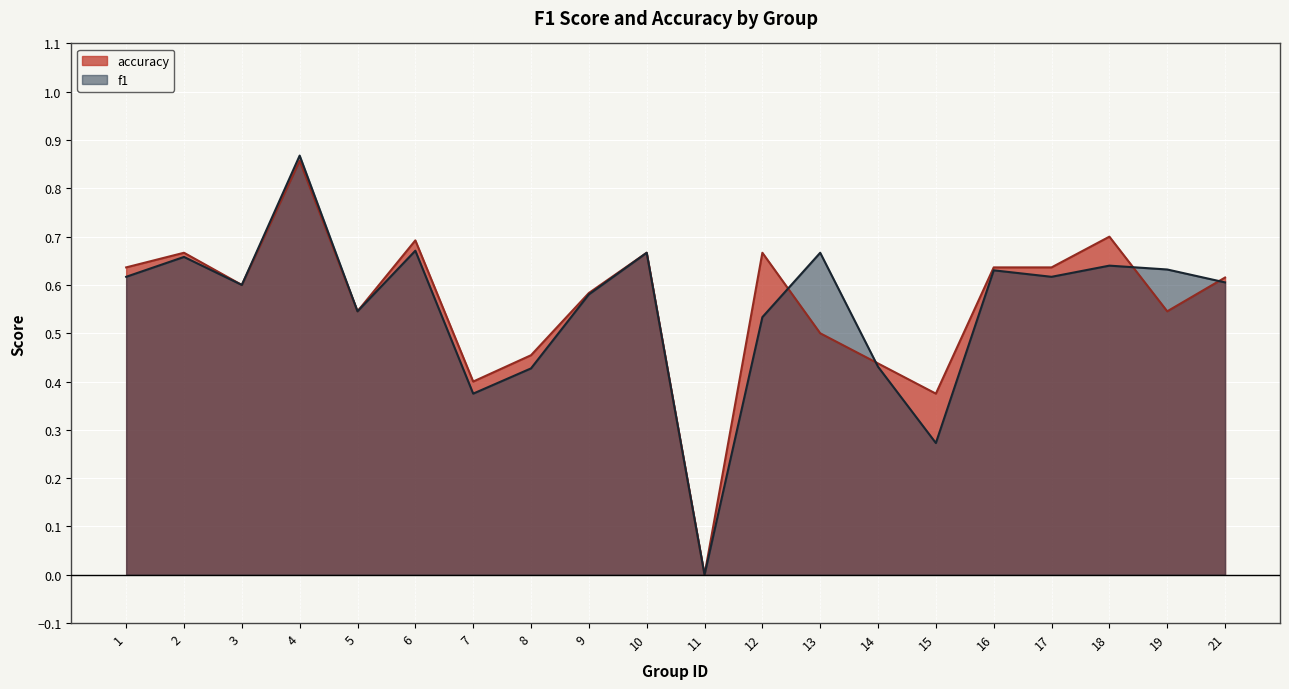

Does the chart display data point markers on the line(s)?

No